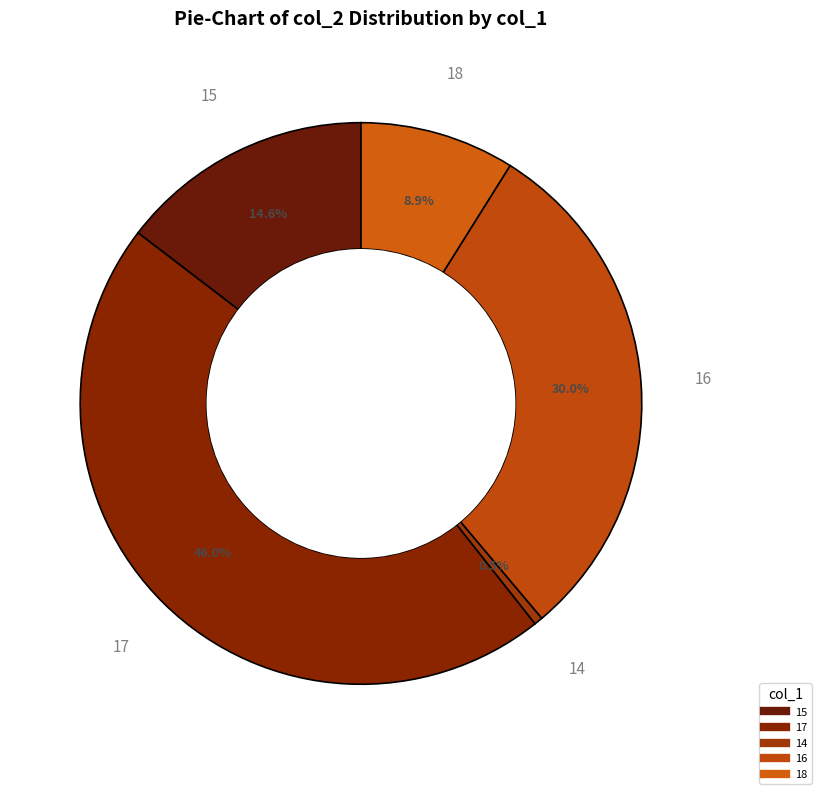

Does any single category account for the majority?

No